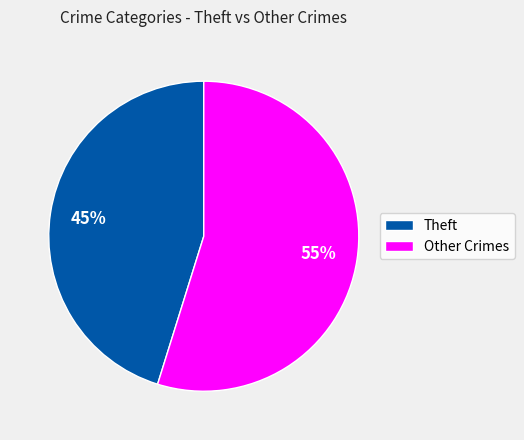

To the nearest percent, what is the difference between the largest and smallest slice percentages?

10%